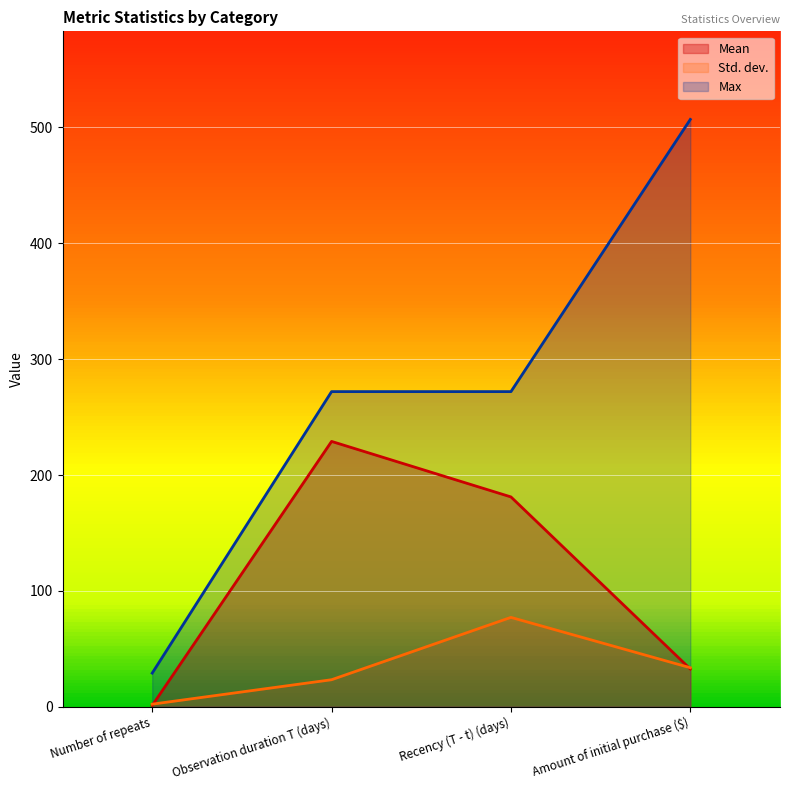

How many distinct data groups are displayed?

3